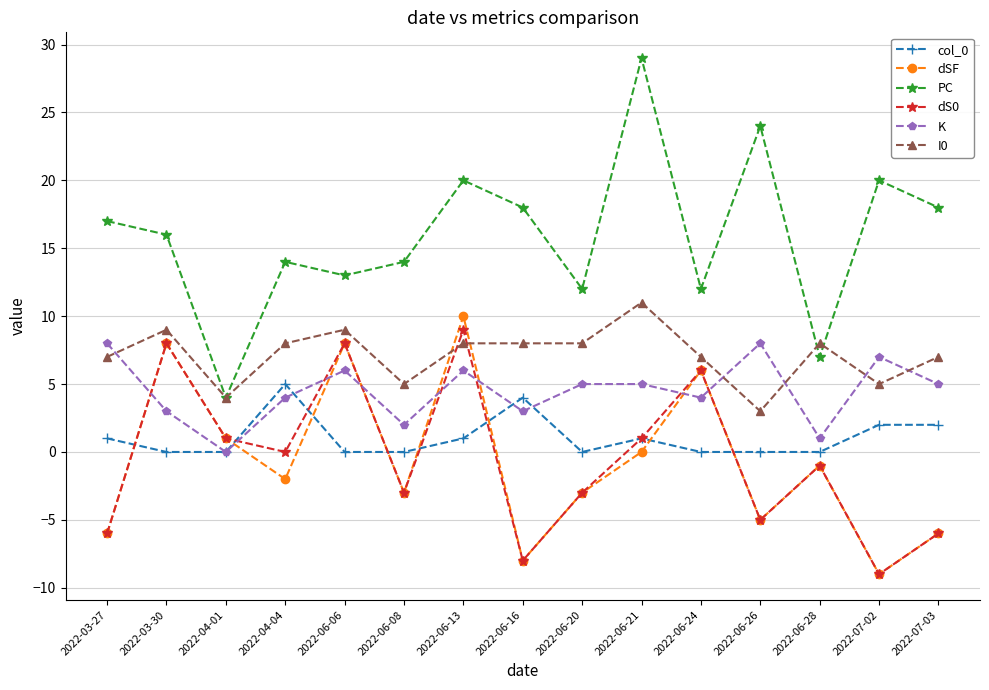

What is the lowest value of the dS0 series?

-9